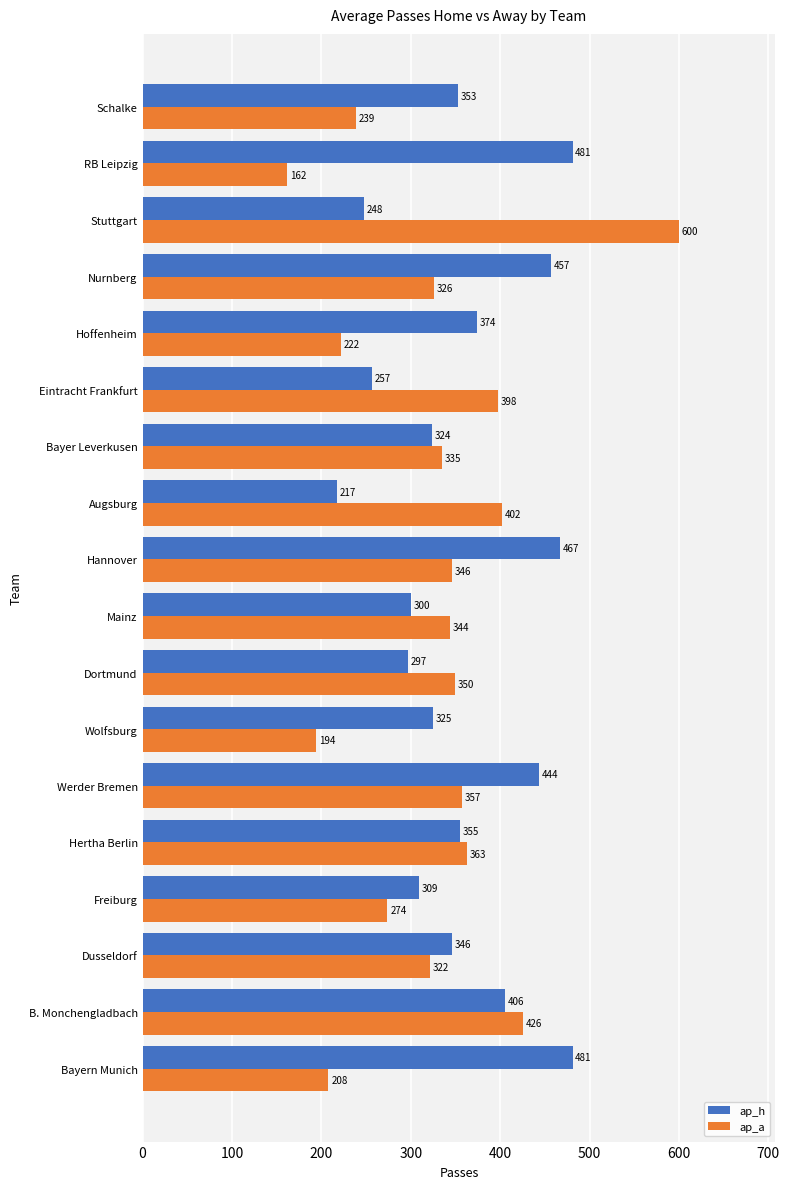

What is the difference between the maximum and minimum values in the ap_h series?

264